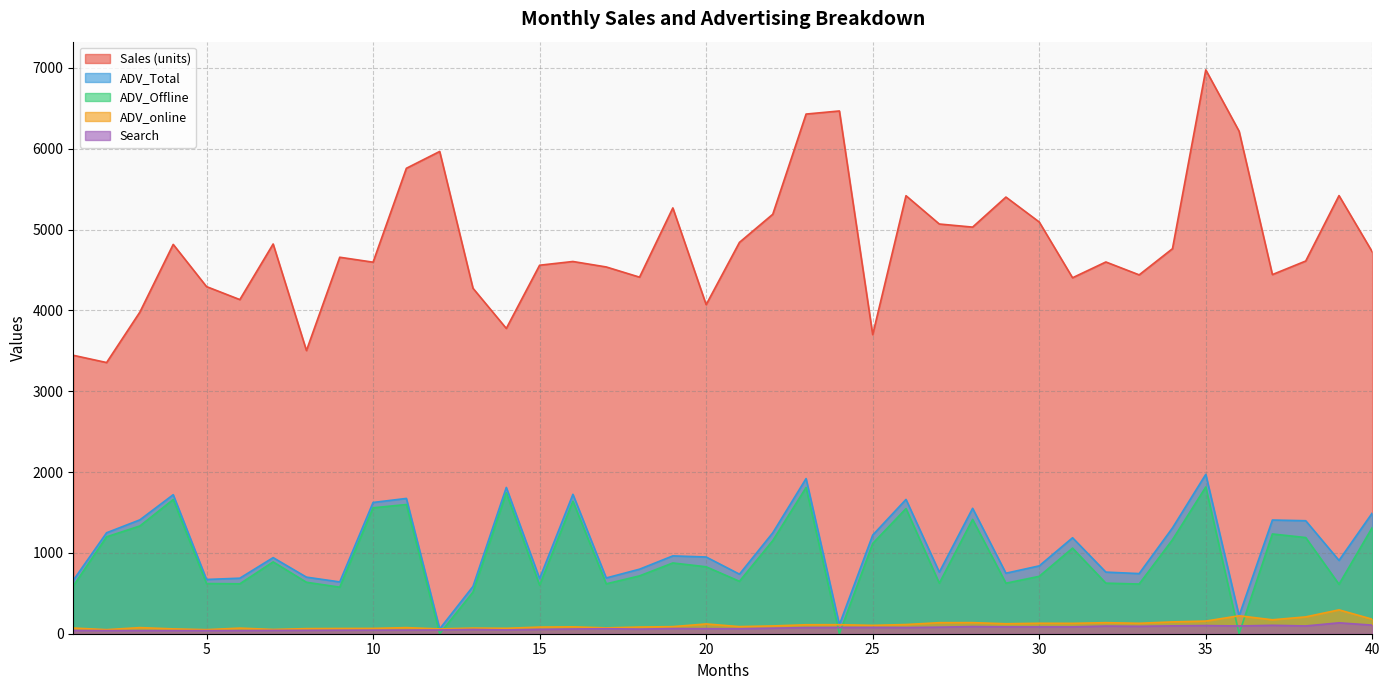

At which label does Sales (units) first exceed 4657?

4